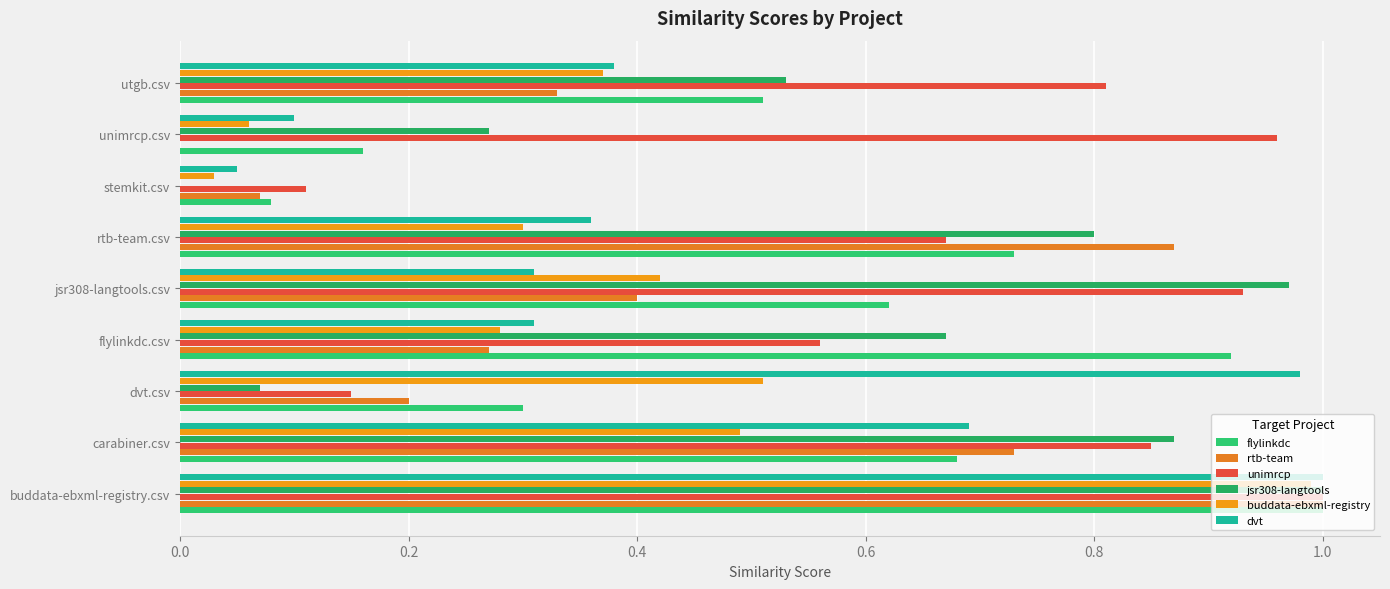

What is the difference between the maximum and minimum values in the unimrcp series?

0.9